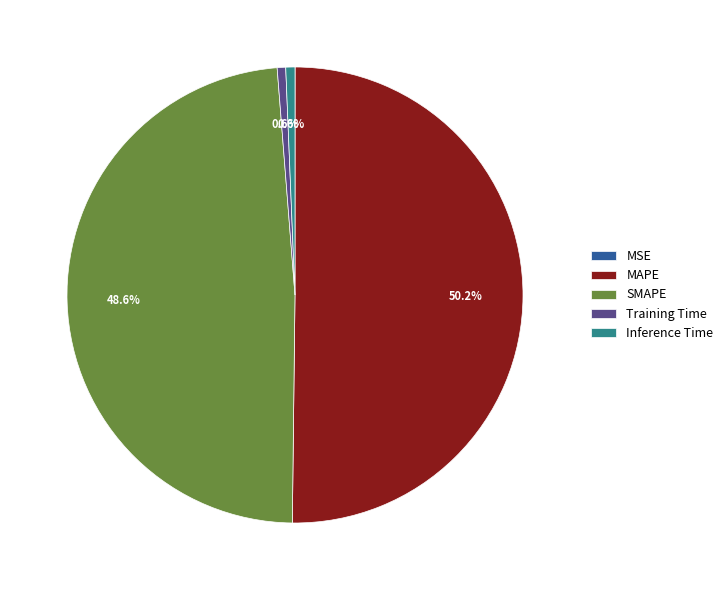

True or false: SMAPE accounts for 59% of the total.

False